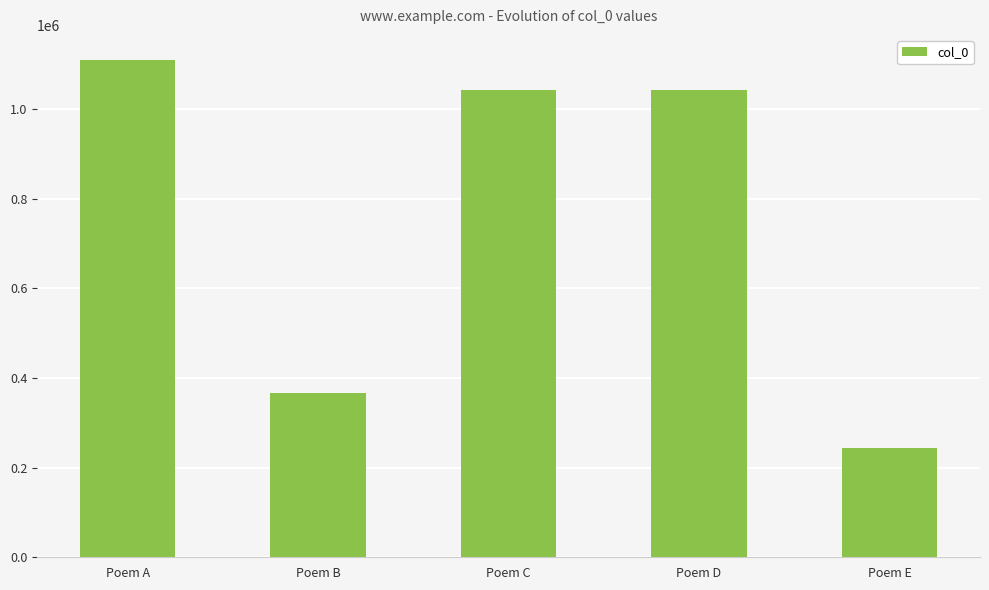

Approximately how many times larger is the value at Poem C compared to Poem B?

2.8